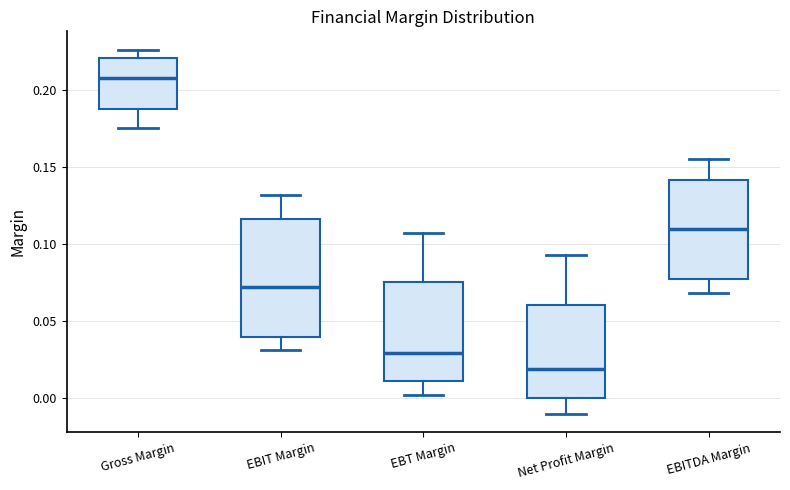

Which box has the lowest median line?

Net Profit Margin